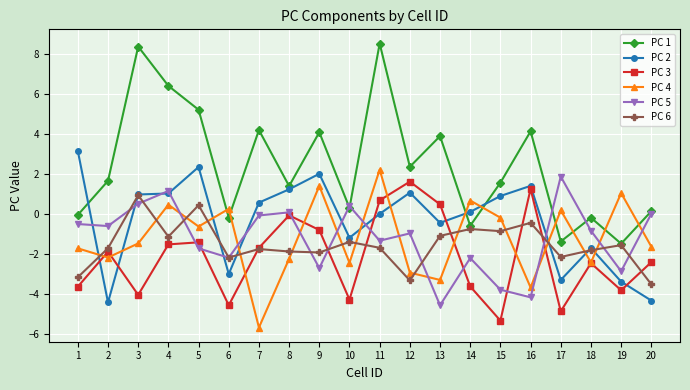

What is the minimum value for PC 4?

-5.7